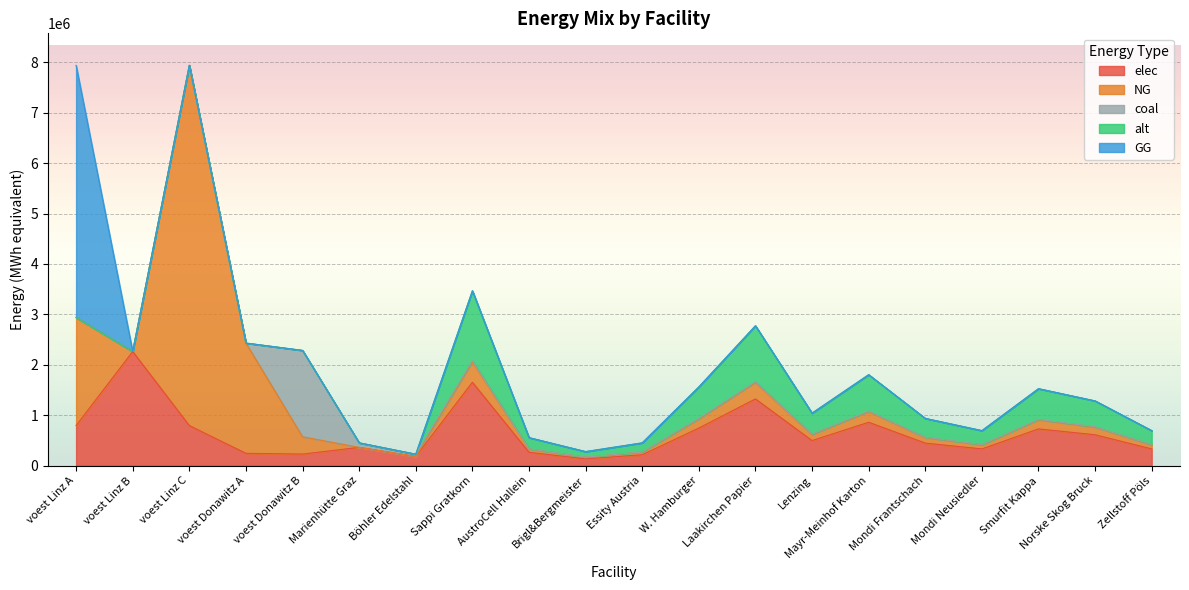

Which series changed the most between Marienhütte Graz and Smurfit Kappa?

alt